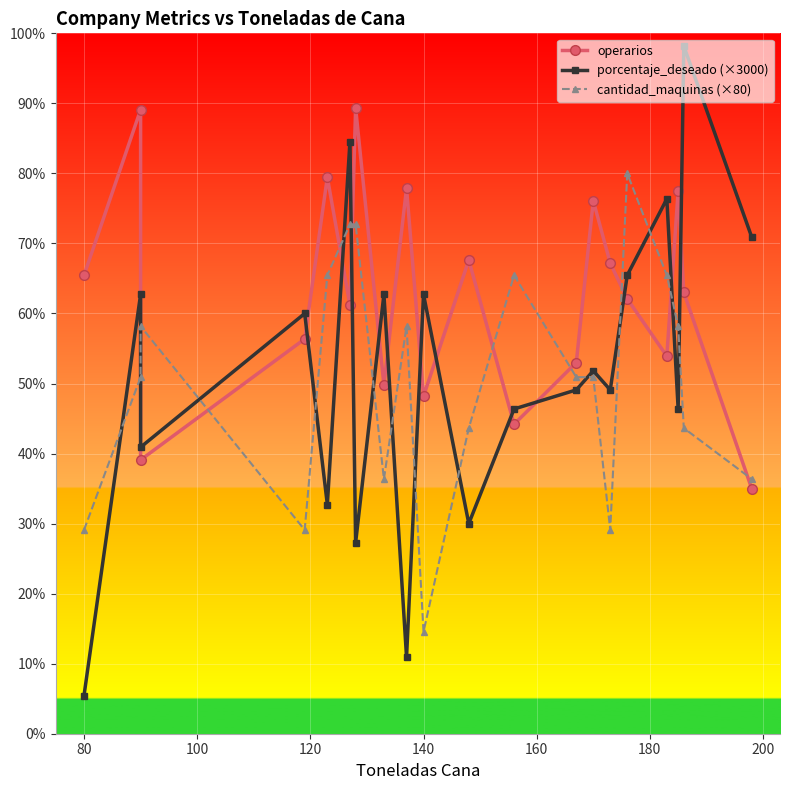

What is the average value of the porcentaje_deseado (×3000) series?

568.5